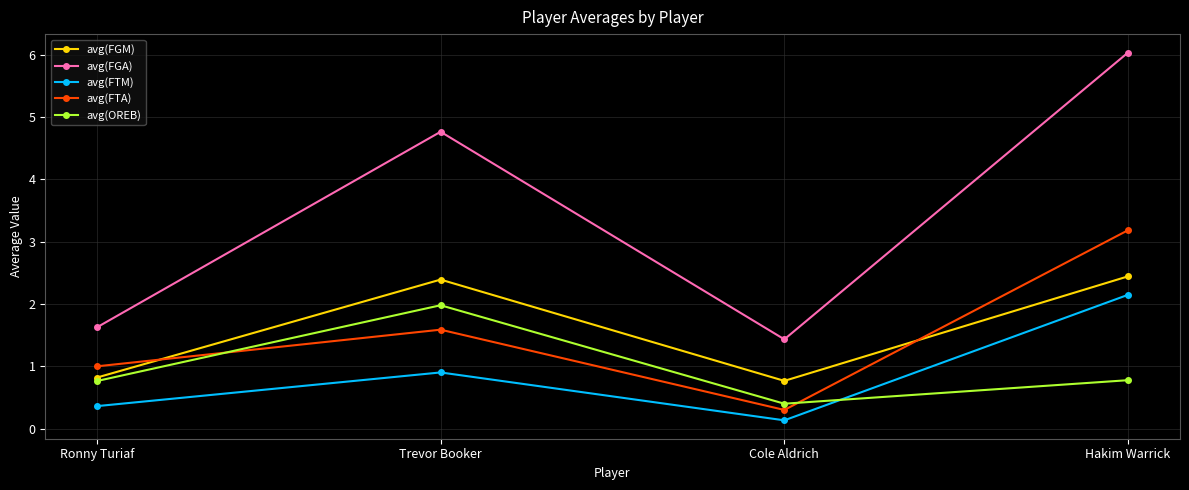

Where is the first local minimum for avg(FGA)?

Cole Aldrich